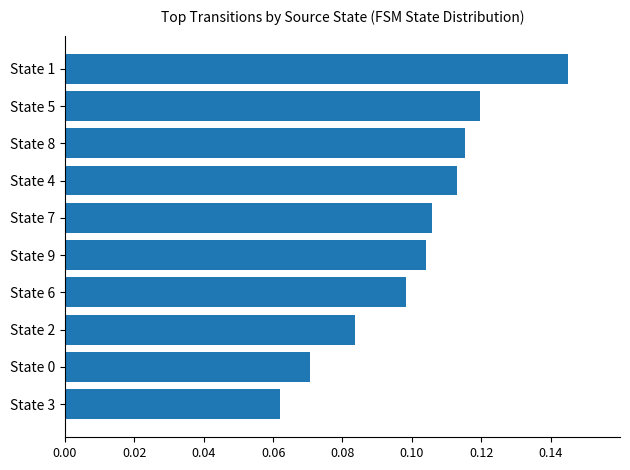

Which label corresponds to the largest value in the chart?

State 1